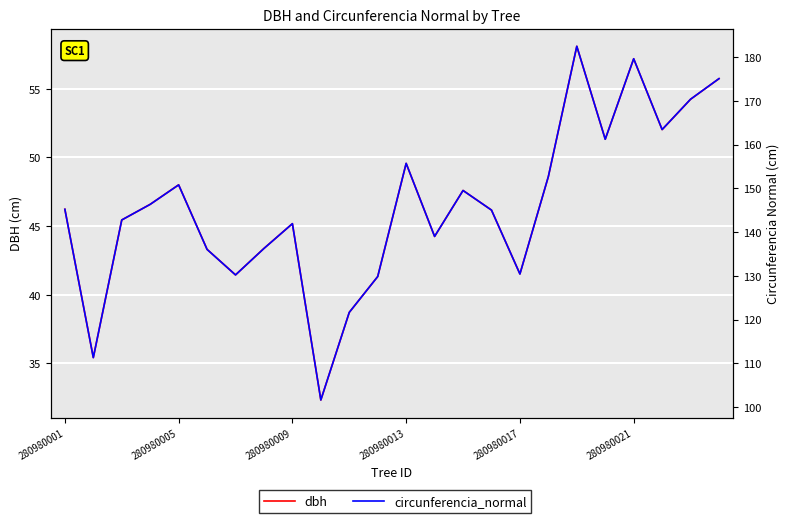

Where is dbh nearest to the value 45?

280980009